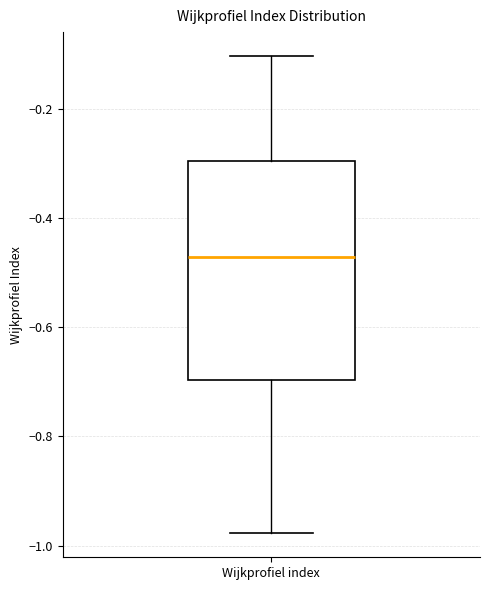

Where does the lower whisker of the box for Wijkprofiel index end on the y-axis? The values are not printed on the chart, so give them approximately, as read against the axis.

-0.98